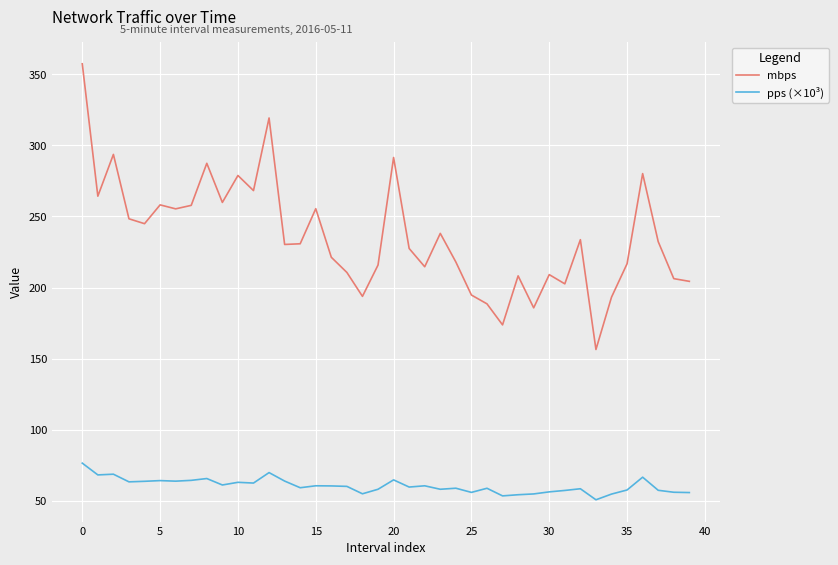

List the series in order of their peak value, highest first.

mbps, pps (×10³)